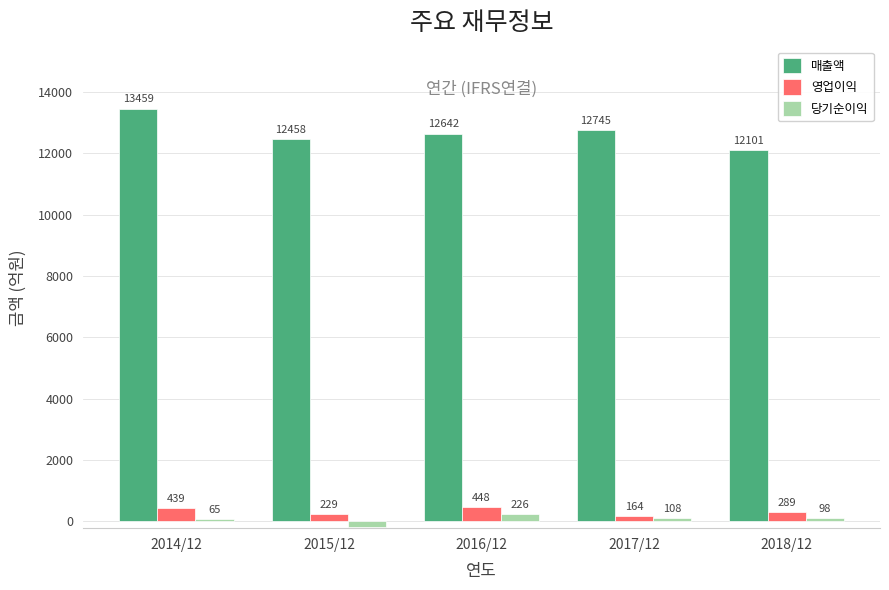

What is the average value of the 영업이익 series?

314